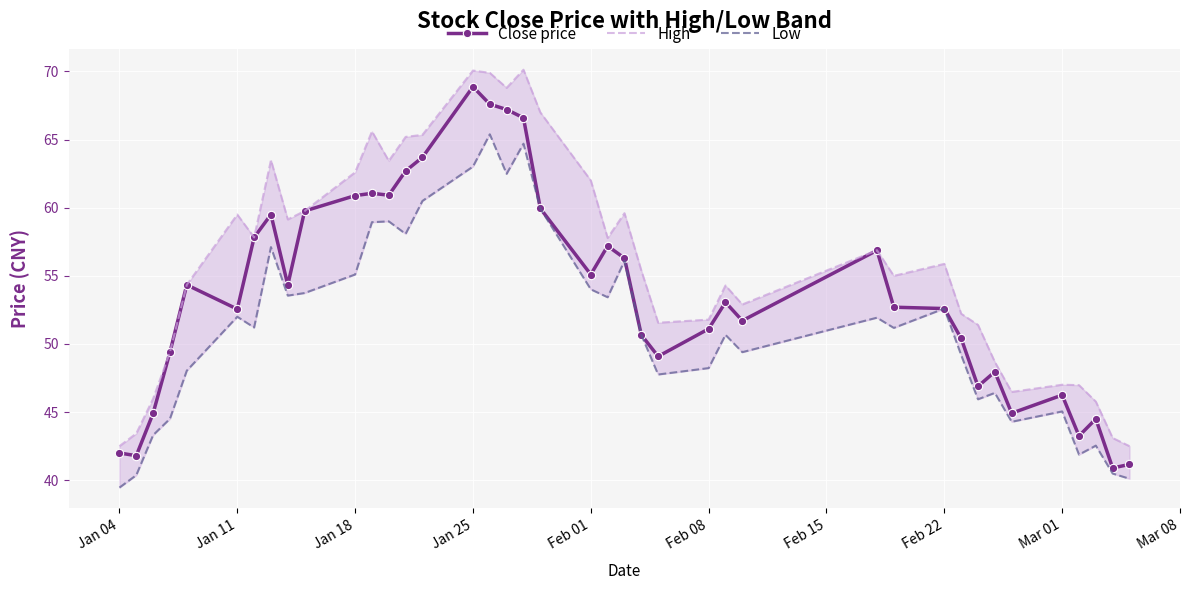

At which label does Close price reach its peak?

Jan 25